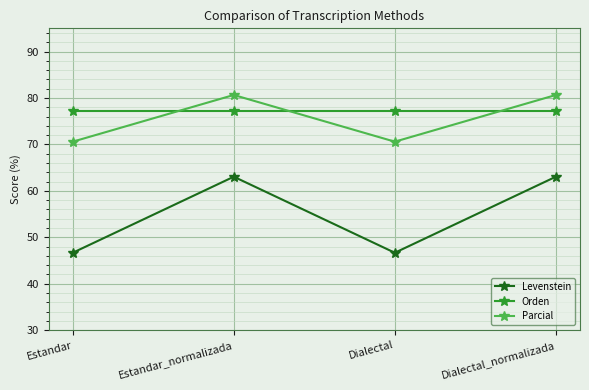

At Dialectal, list the series in order from smallest to largest.

Levenstein, Parcial, Orden